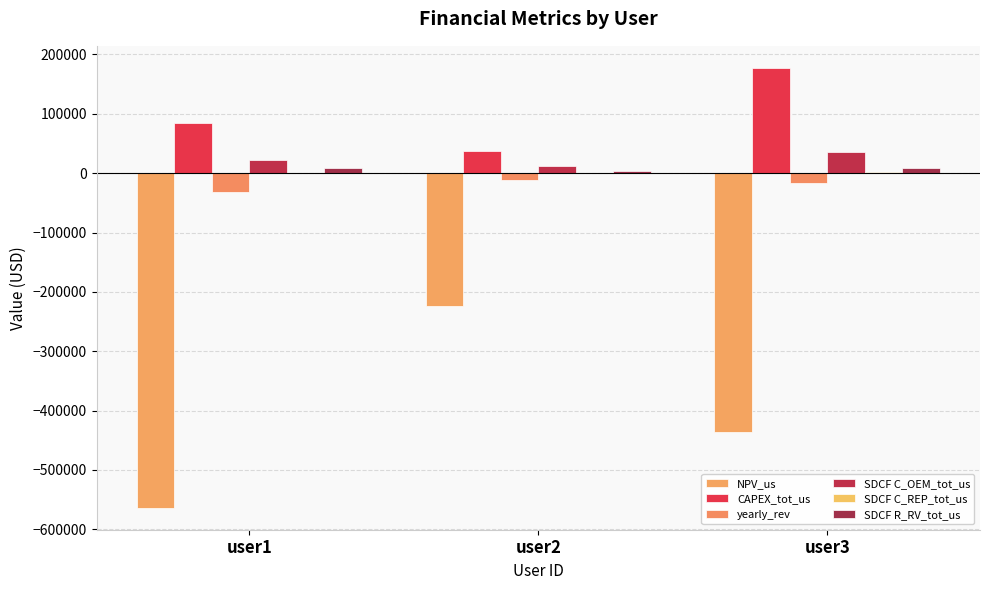

Rank the series at user2 from highest to lowest value.

CAPEX_tot_us, SDCF C_OEM_tot_us, SDCF R_RV_tot_us, SDCF C_REP_tot_us, yearly_rev, NPV_us